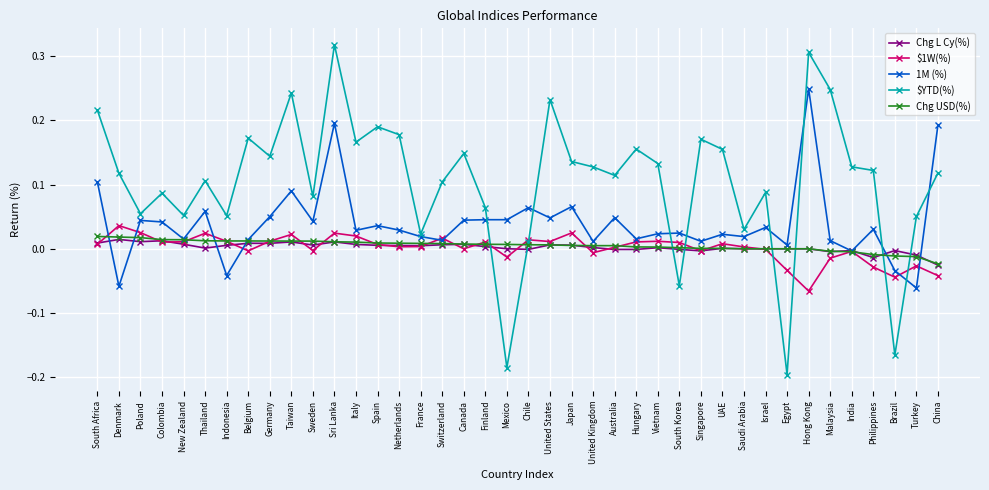

How many data points does each series have?

40